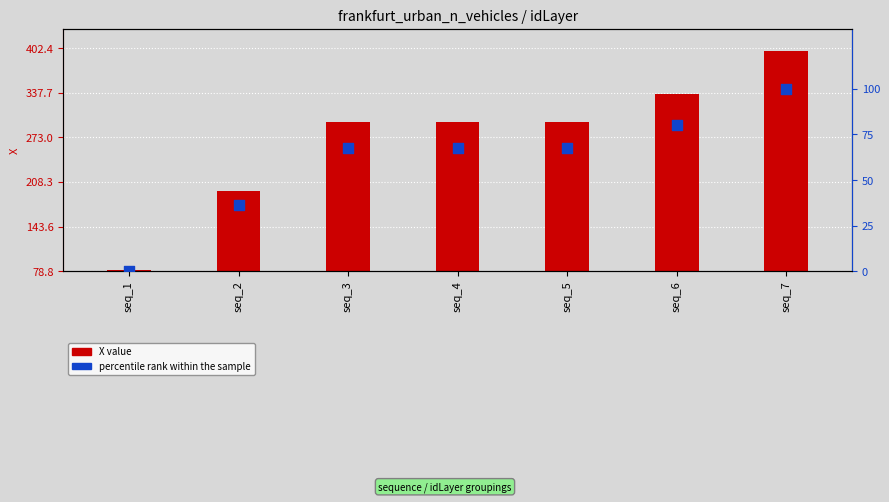

Which series has the largest Y range (max minus min)?

X value